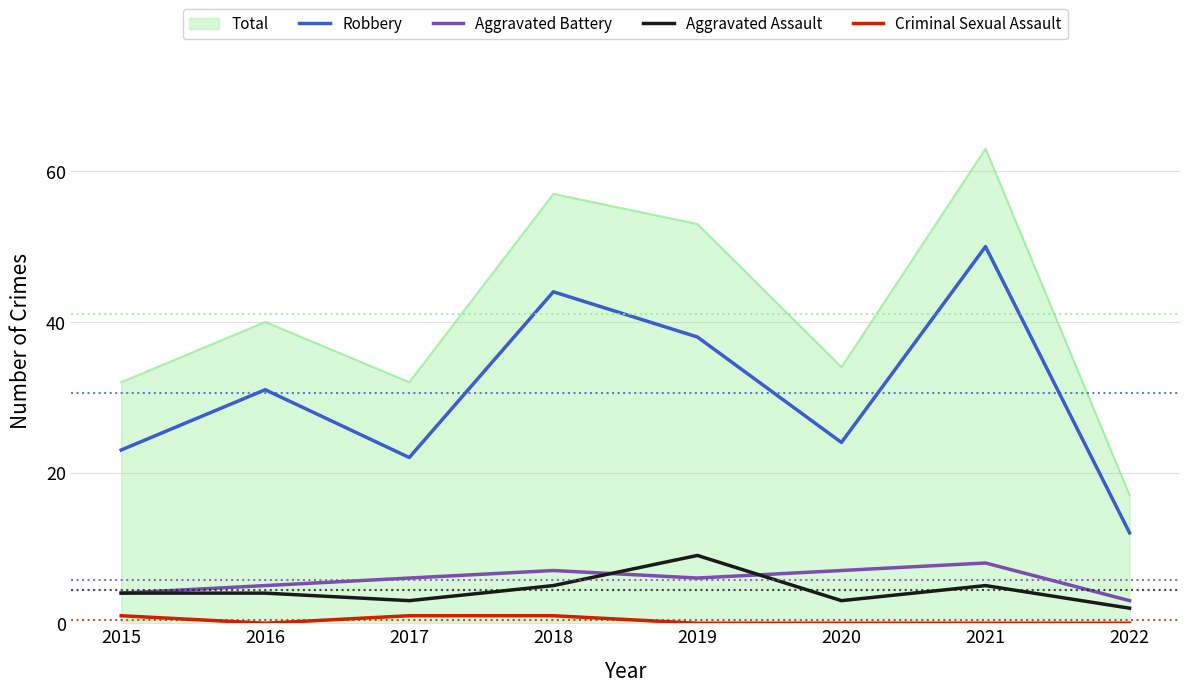

True or false: Criminal Sexual Assault and Aggravated Battery intersect in this chart.

False